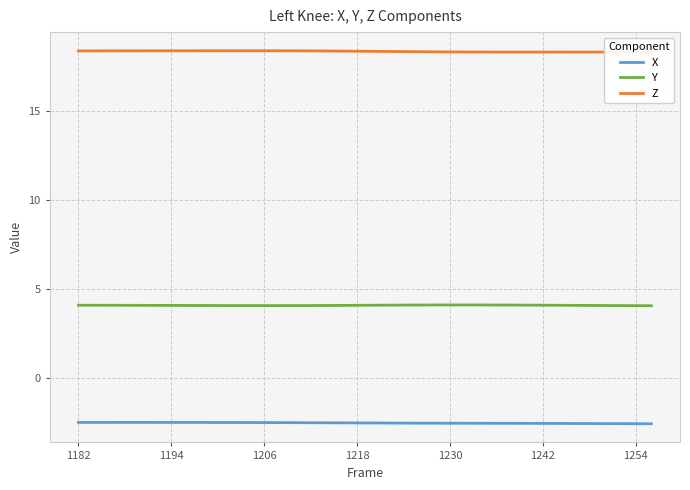

How many Y values are between 4 and 5?

38